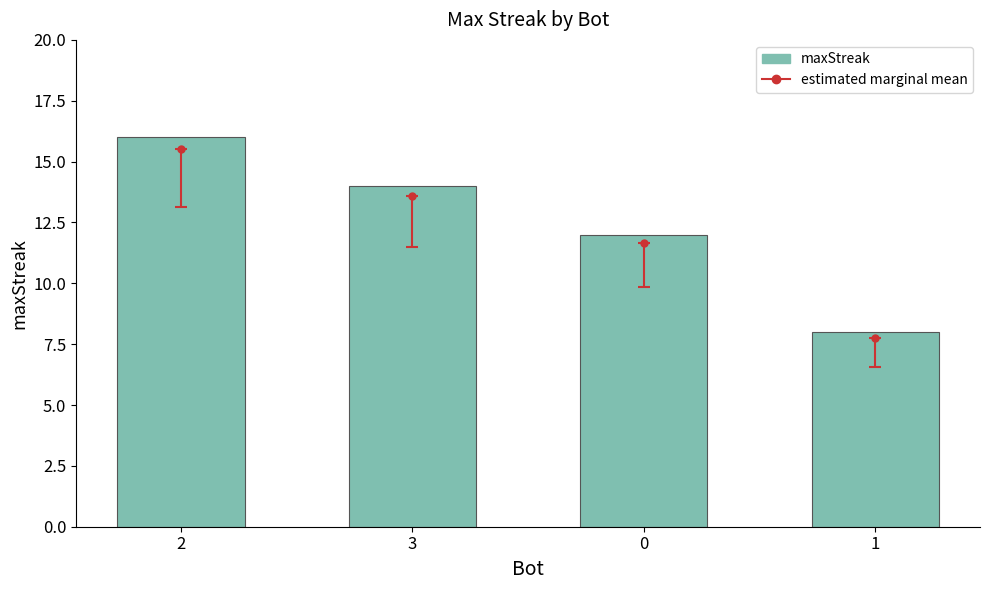

Rank the categories by value from lowest to highest.

1, 0, 3, 2